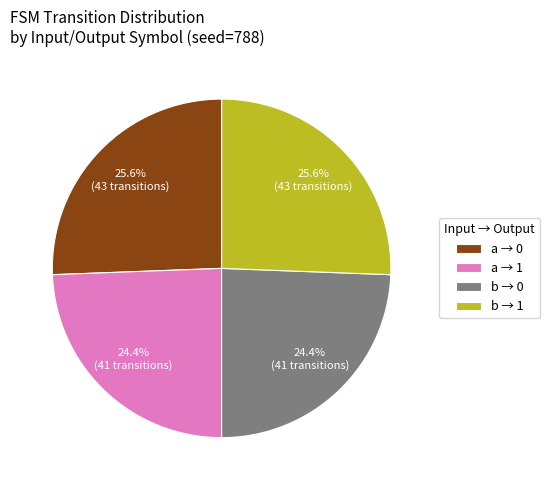

Between b → 0 and b → 1, which is larger?

b → 1